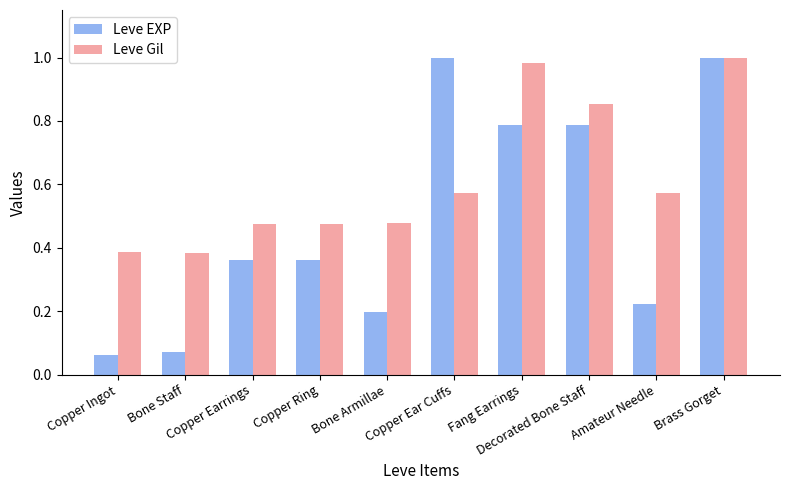

Which series has the widest spread of values?

Leve EXP